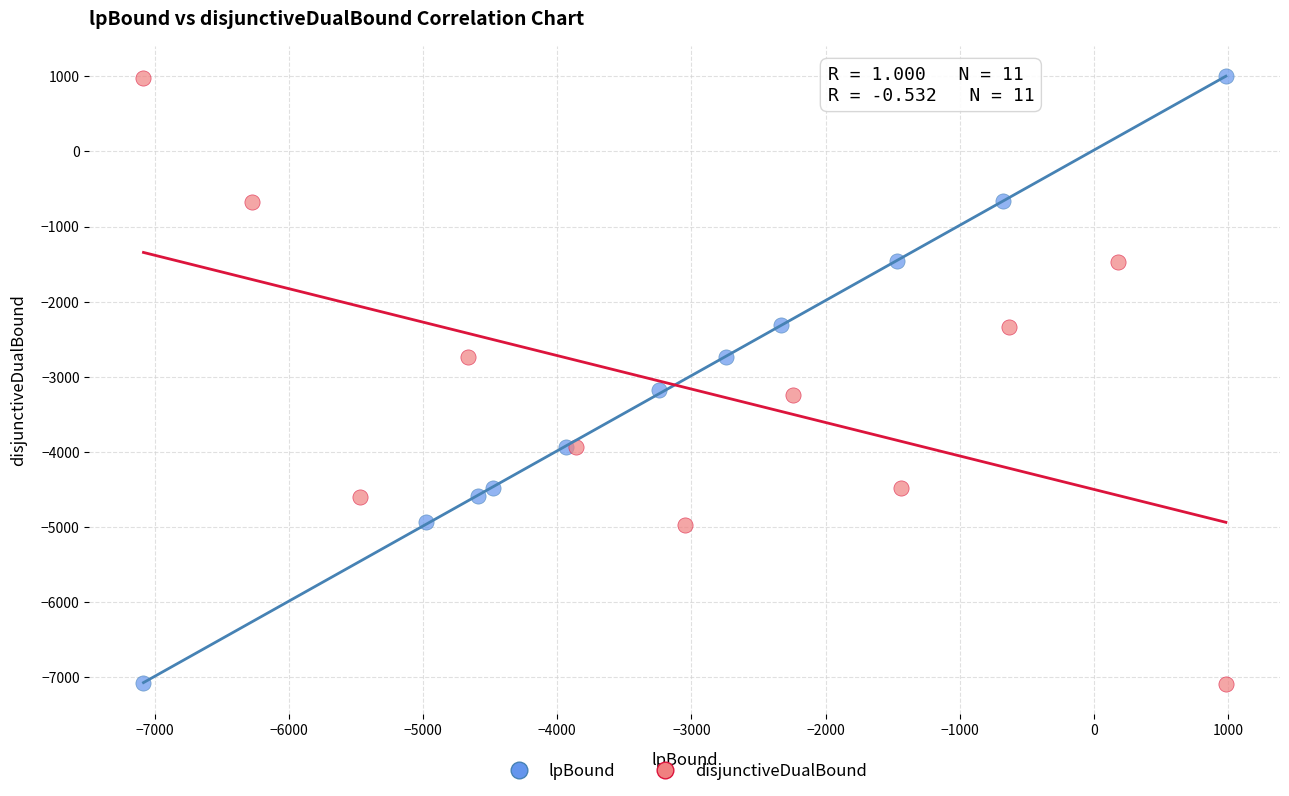

What are all the series names shown in the legend?

lpBound, disjunctiveDualBound